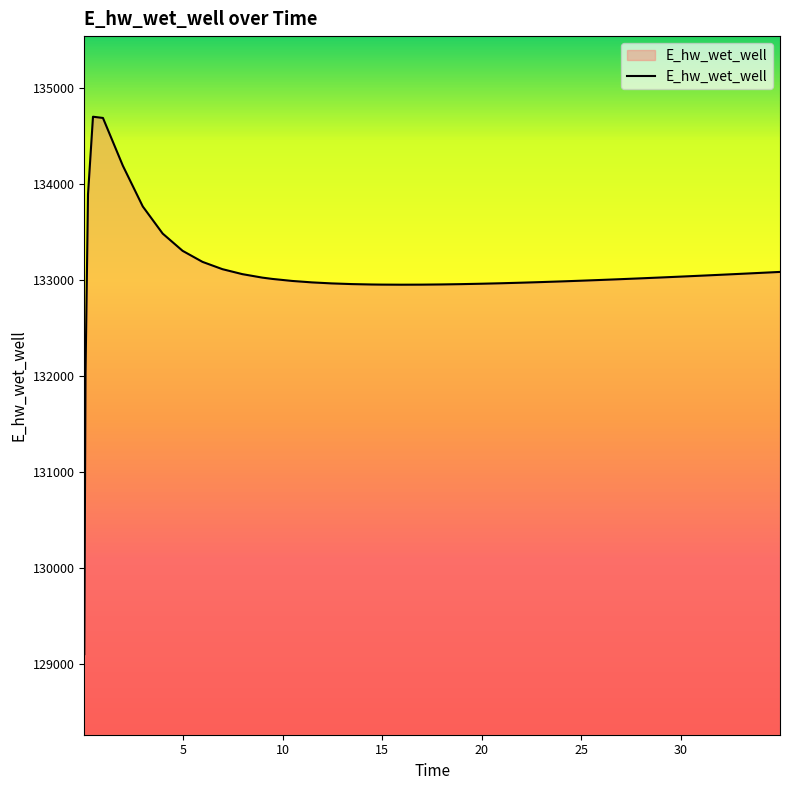

How many categories are shown in the chart?

40